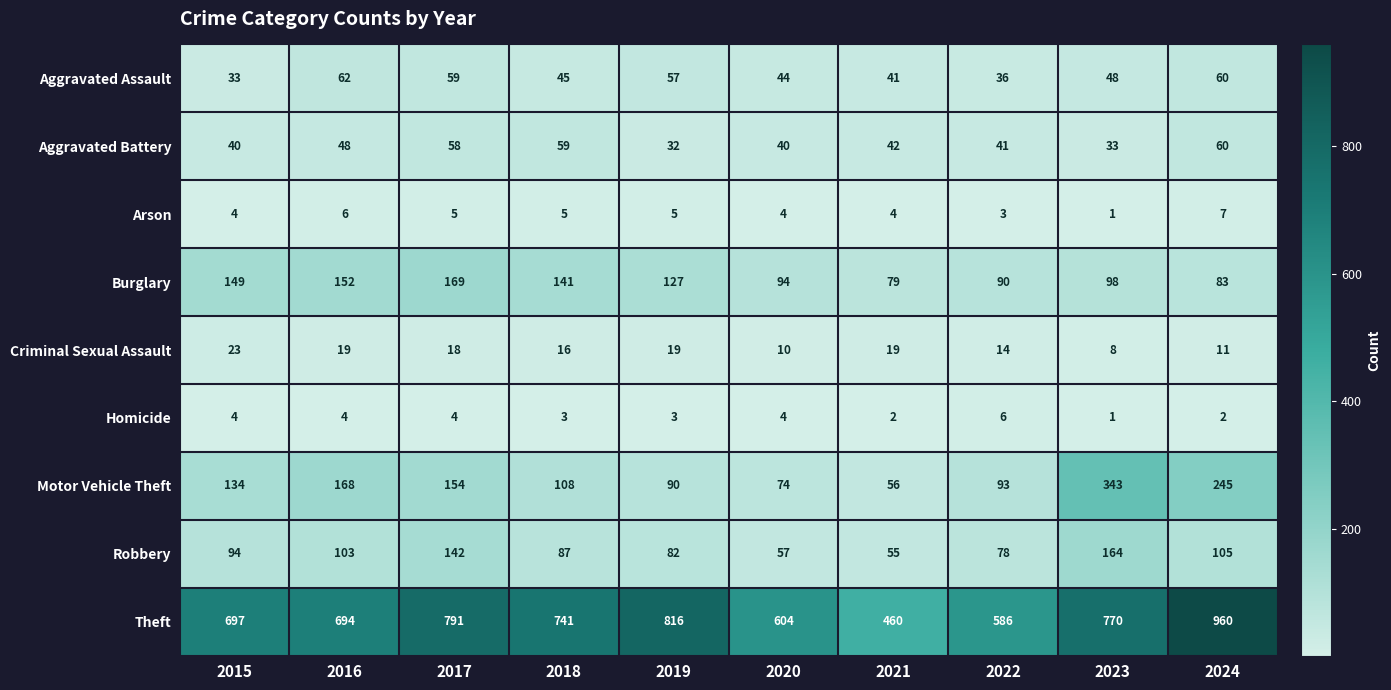

What is the sum of the Arson values at 2018 and 2019?

10